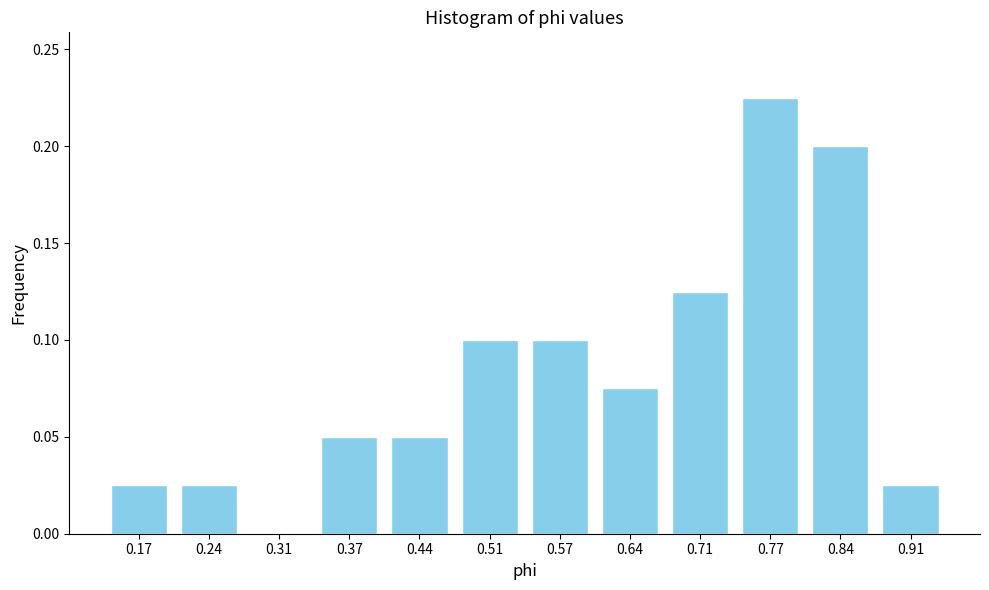

Between 0.71 and 0.91, which is larger?

0.71